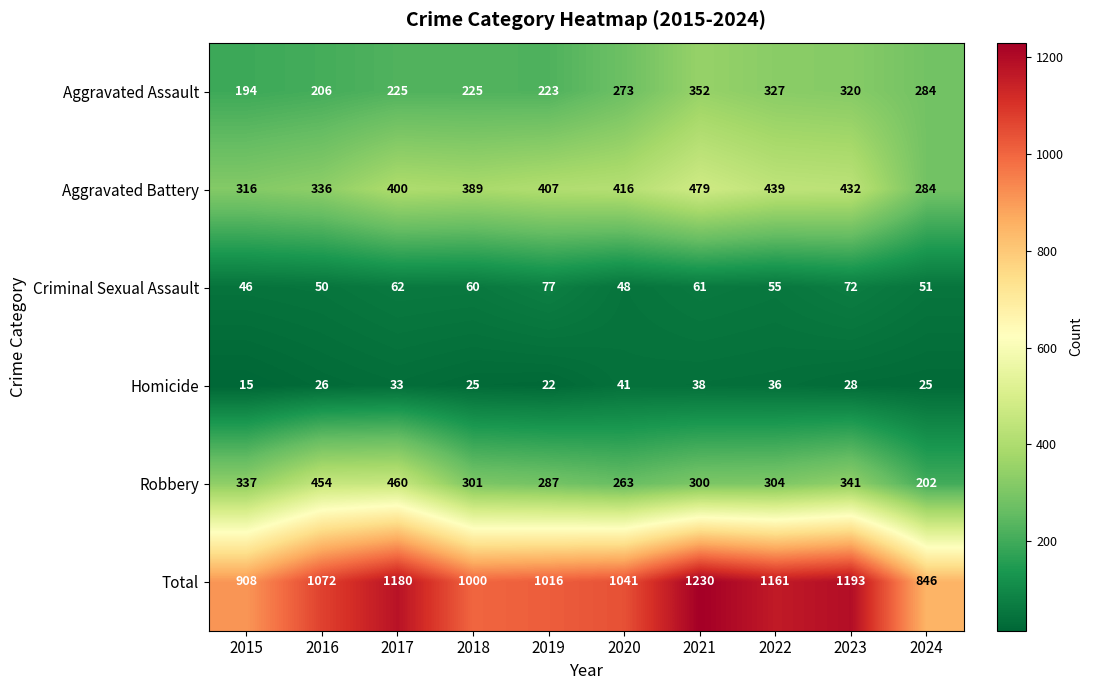

At which label is Robbery closest to 331?

2015